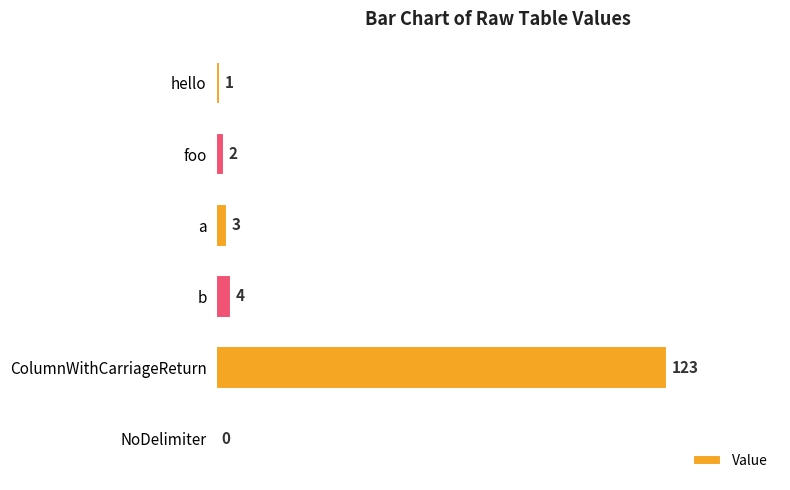

Reading top to bottom, what are all the values shown in this chart?

hello=1	foo=2	a=3	b=4	ColumnWithCarriageReturn=123	NoDelimiter=0